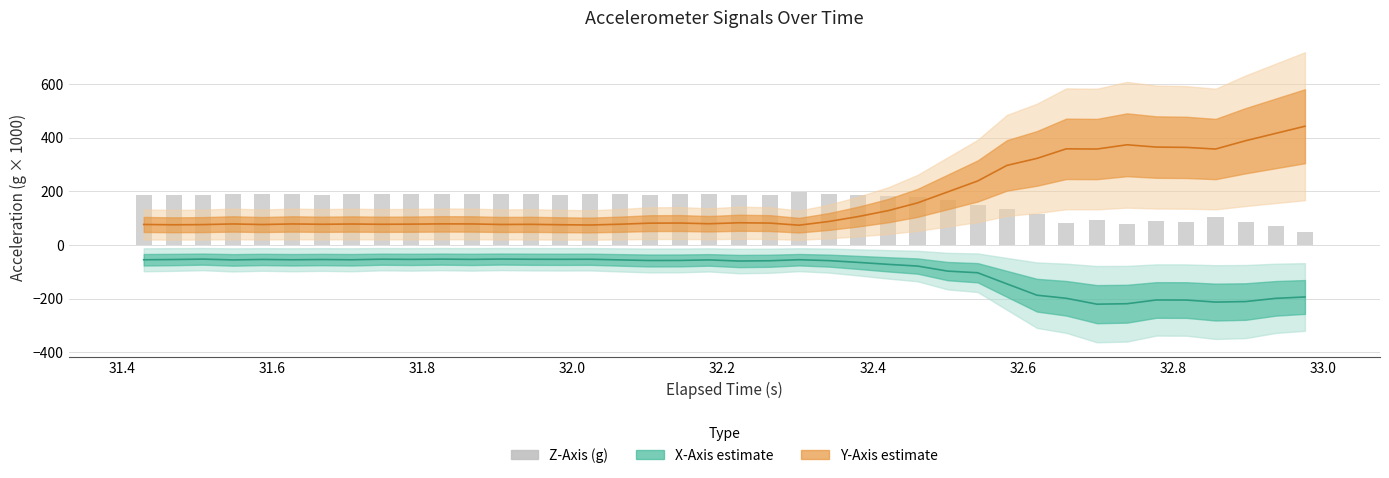

The Y-Axis (g) series shows 34.4 at 16. True or false?

False